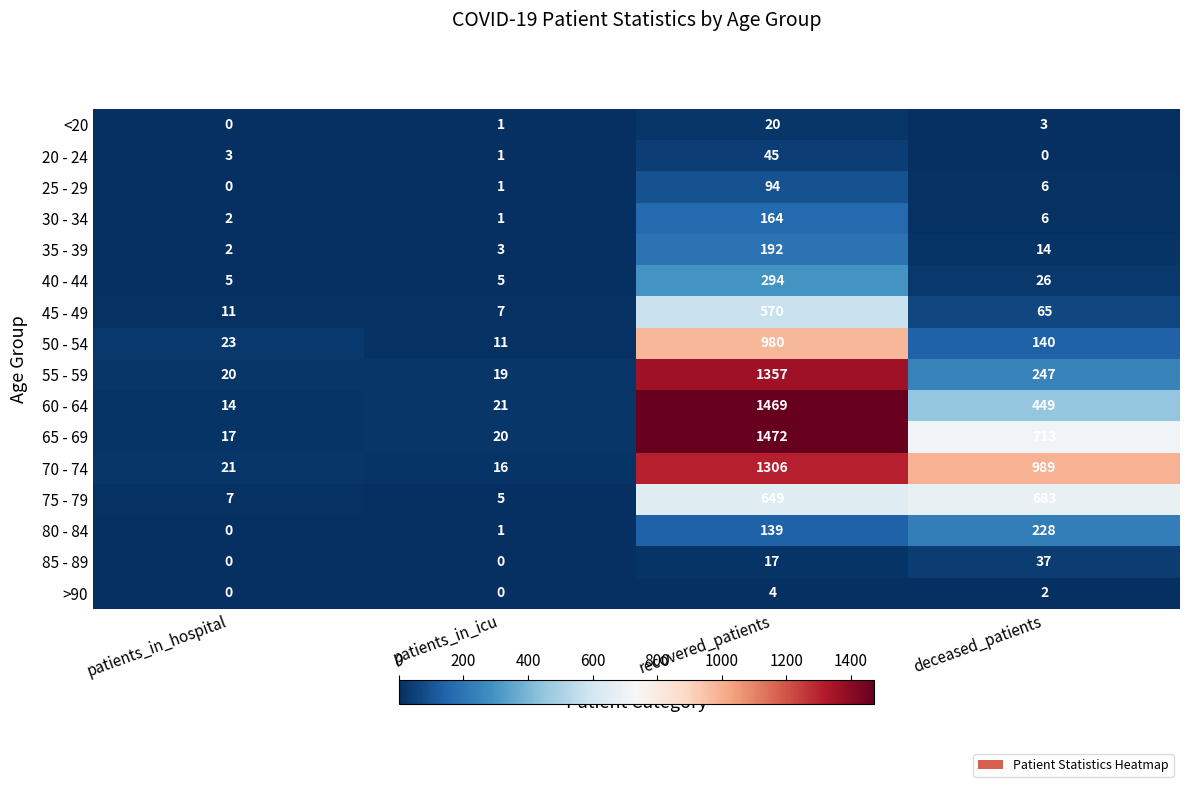

What is the spread (max minus min) of values at deceased_patients?

989